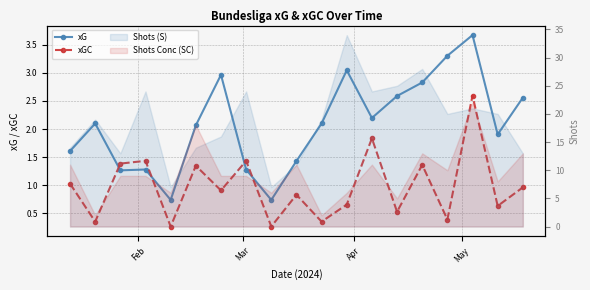

How many values in the xG series are below 2?

8